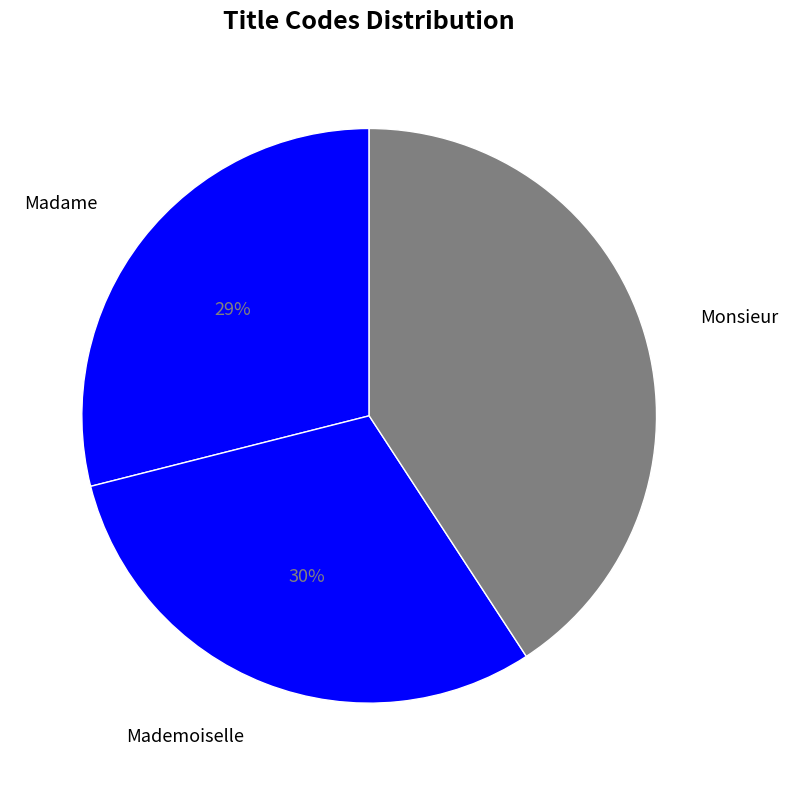

Which category has the biggest portion of the pie?

Monsieur